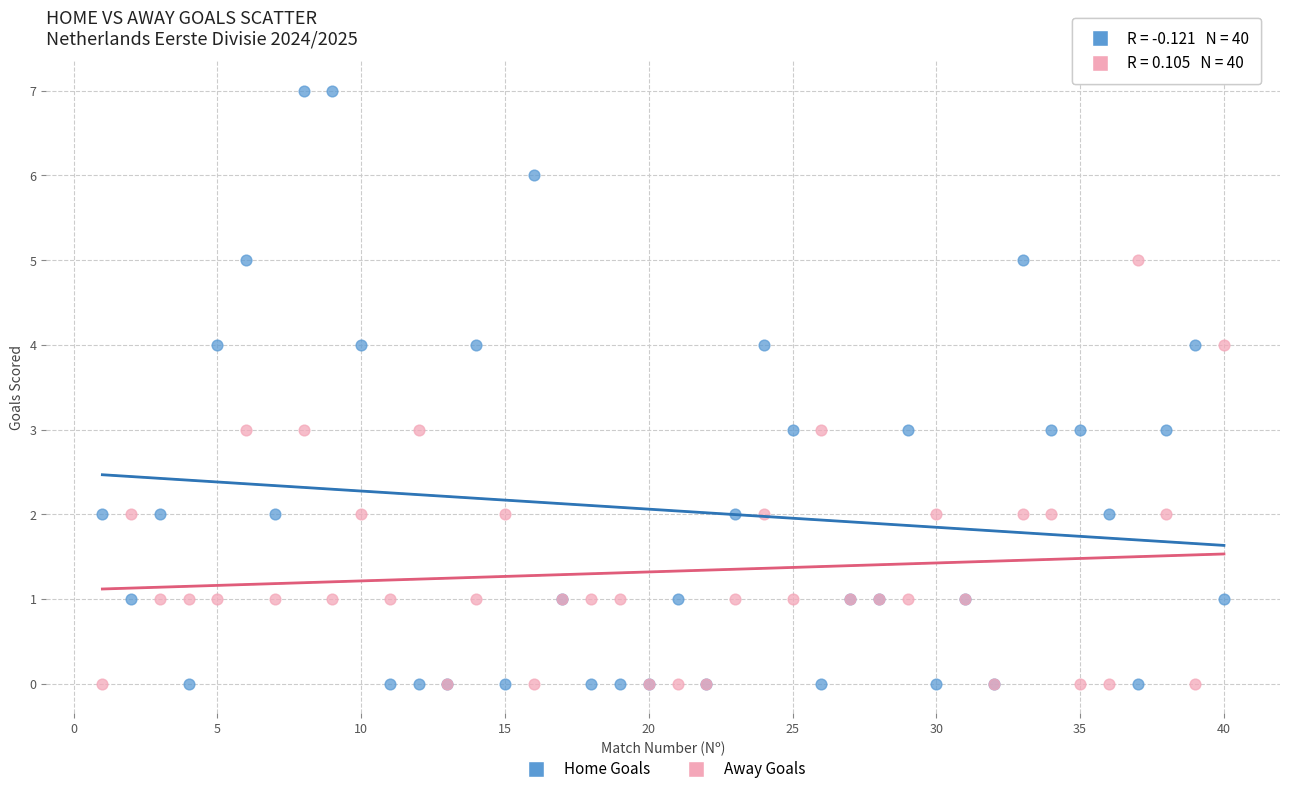

Which series contains the highest Y value?

Home Goals